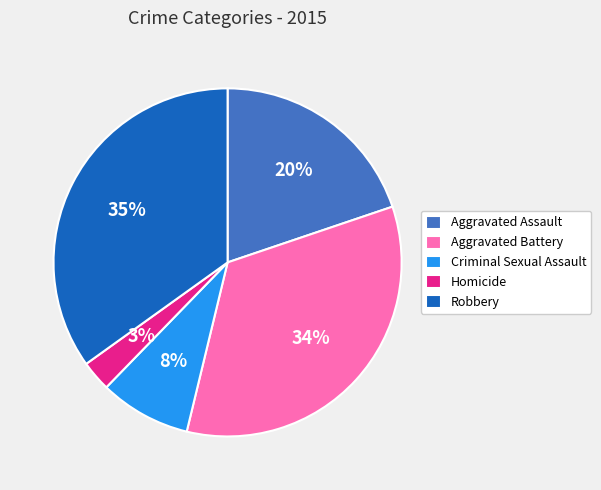

To the nearest percent, what is the average slice percentage?

20%